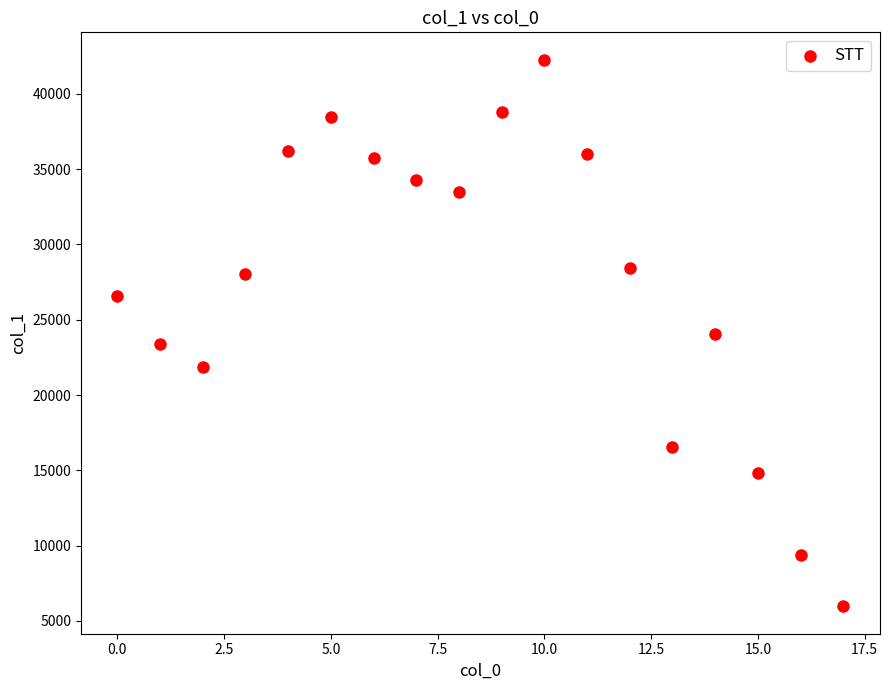

What is the range of Y values (max minus min)?

36309